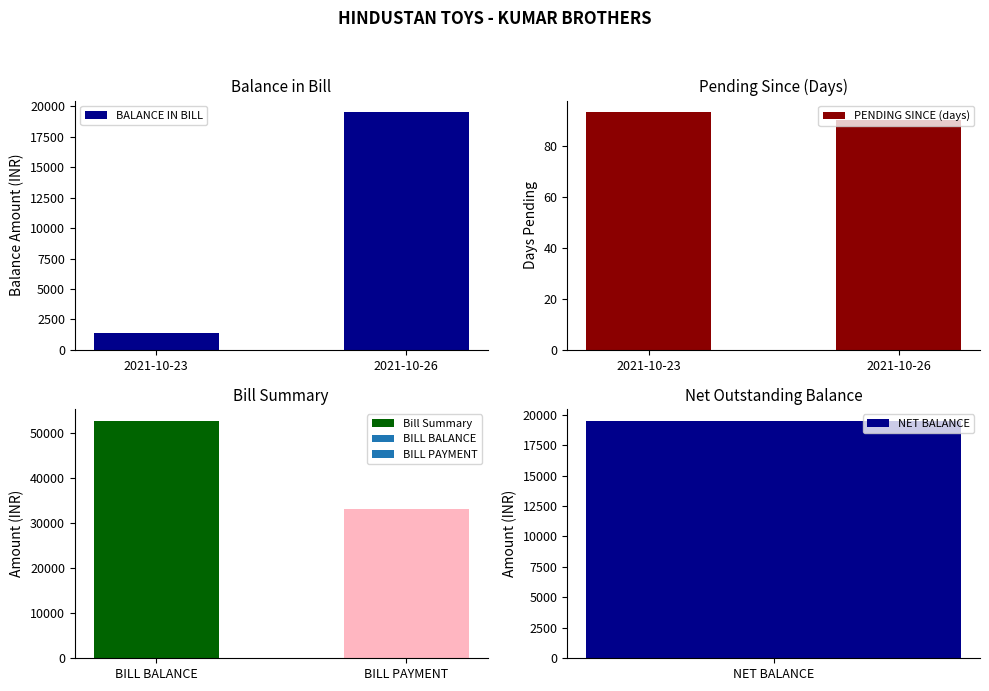

At which label is BALANCE IN BILL closest to 10448?

2021-10-23